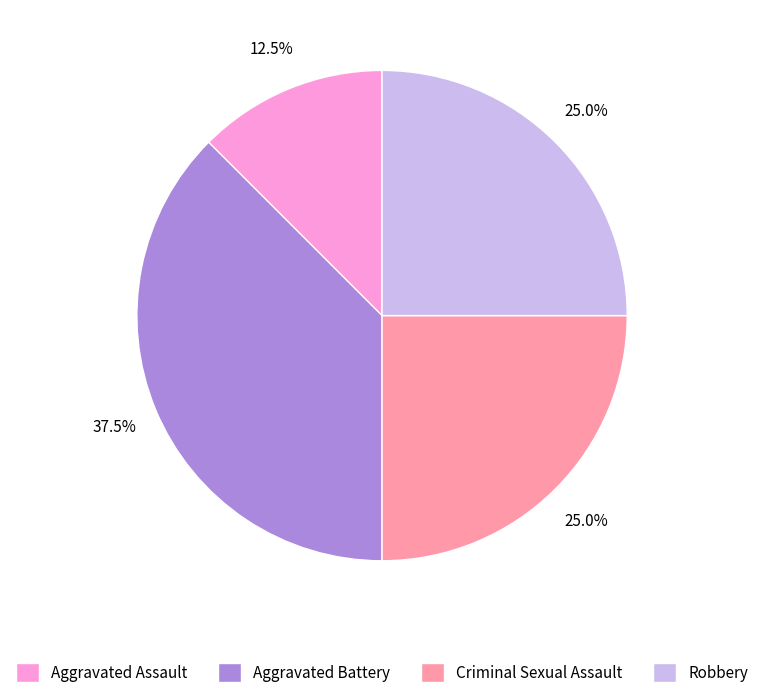

Which has a higher value, Aggravated Assault or Aggravated Battery?

Aggravated Battery